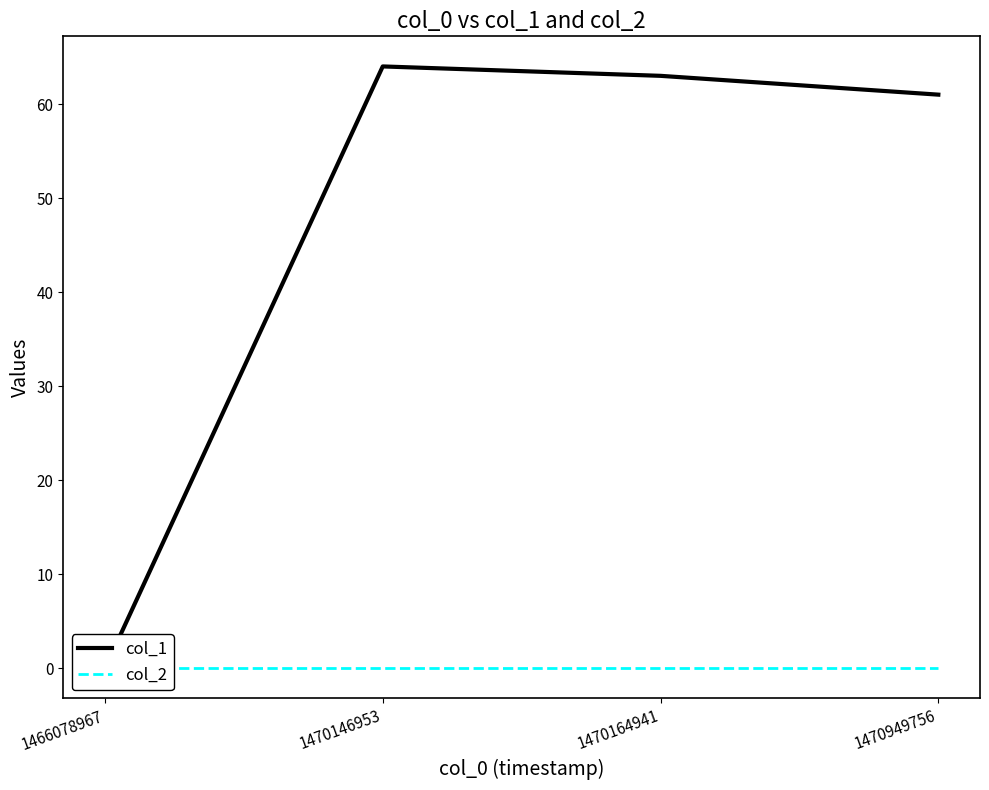

Which series changed the most between 1470164941 and 1470949756?

col_1